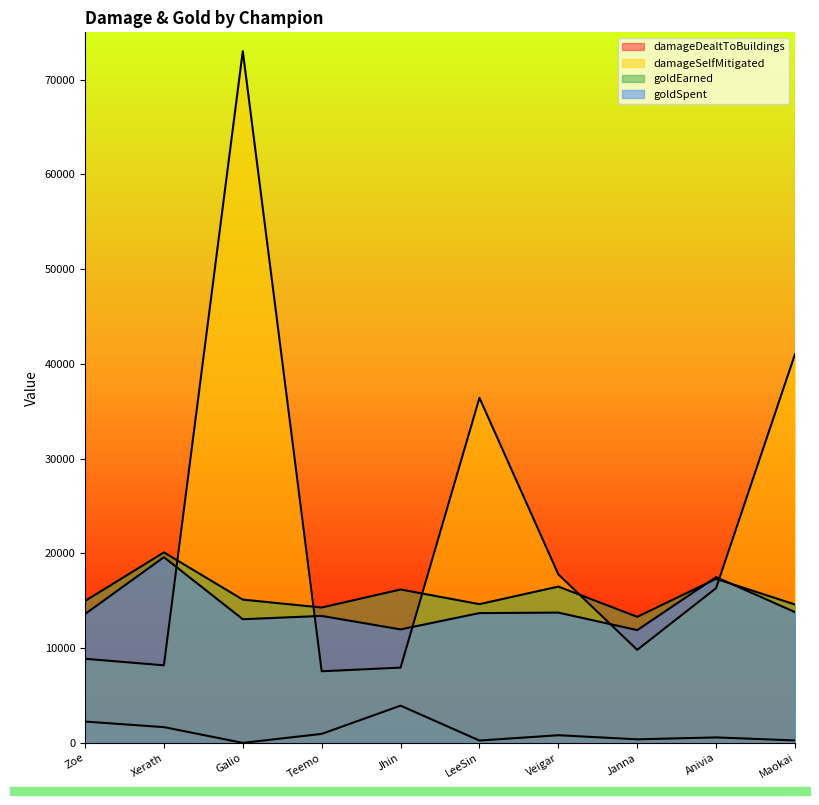

True or false: damageDealtToBuildings and goldEarned cross at least once.

False